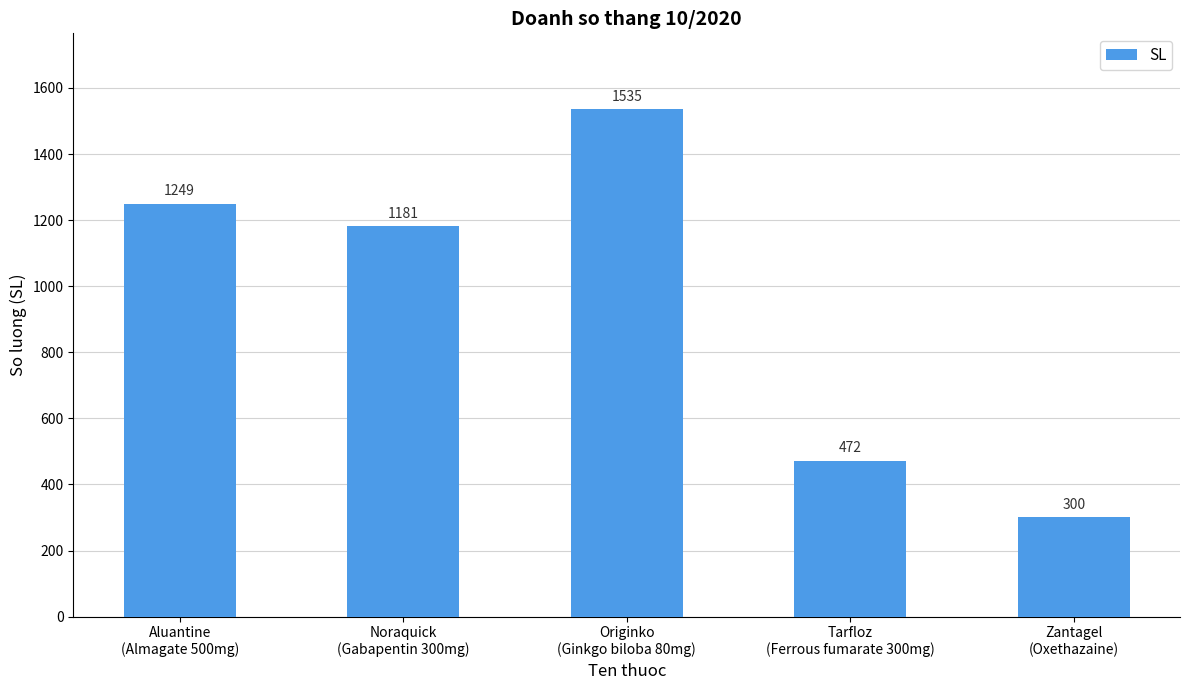

Rank the categories by value from lowest to highest.

Zantagel
(Oxethazaine), Tarfloz
(Ferrous fumarate 300mg), Noraquick
(Gabapentin 300mg), Aluantine
(Almagate 500mg), Originko
(Ginkgo biloba 80mg)